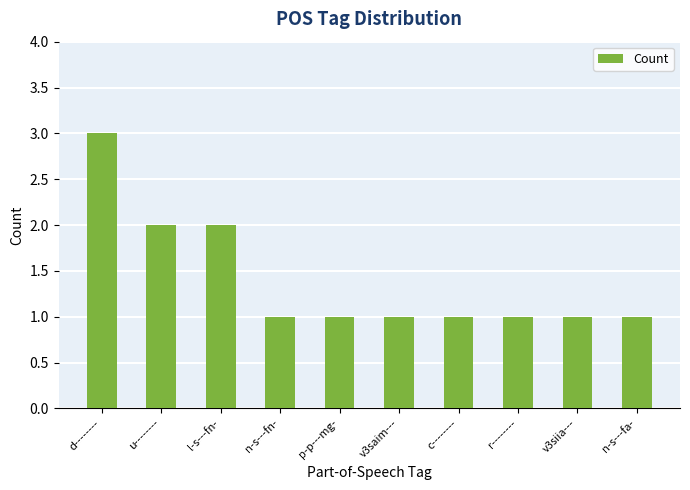

What is the sum of all values?

14